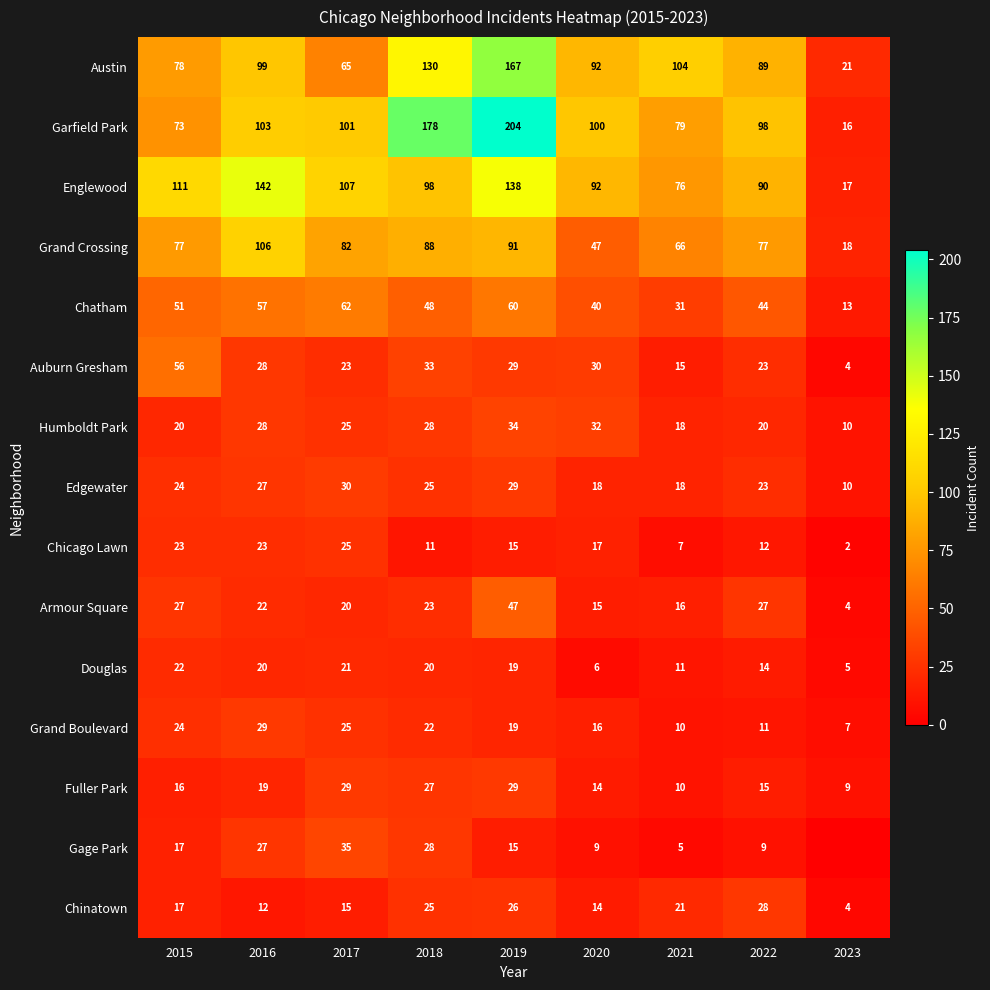

What is the difference between the maximum and minimum values in the Englewood series?

125